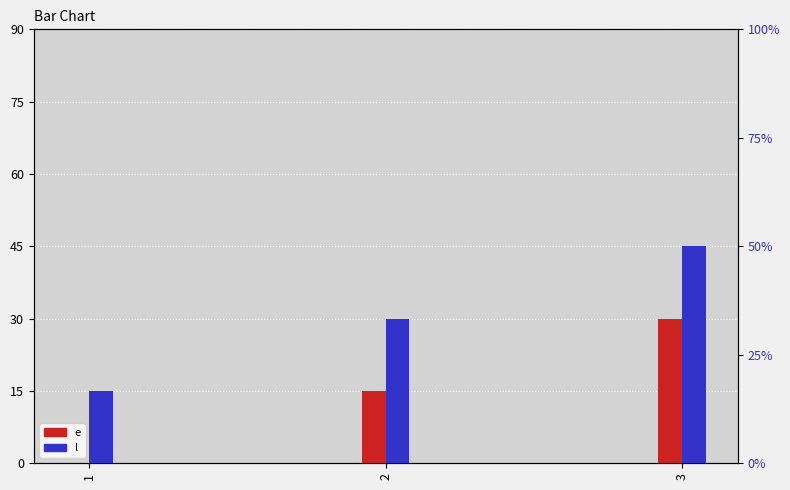

Is the value of l at 1 greater than the value of e at 1?

Yes